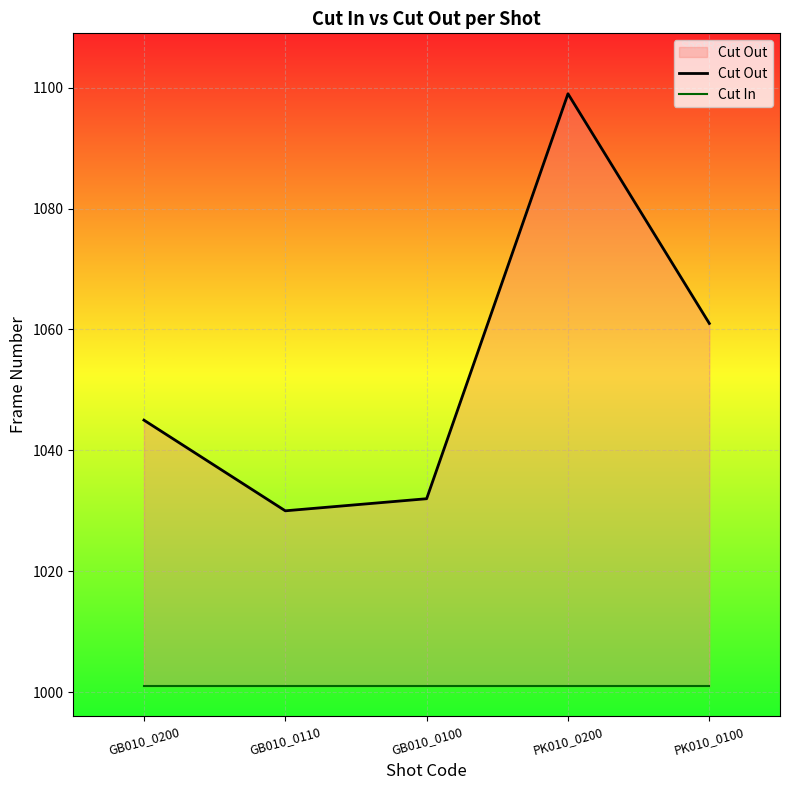

What is the label of the 5th point from the right?

GB010_0200